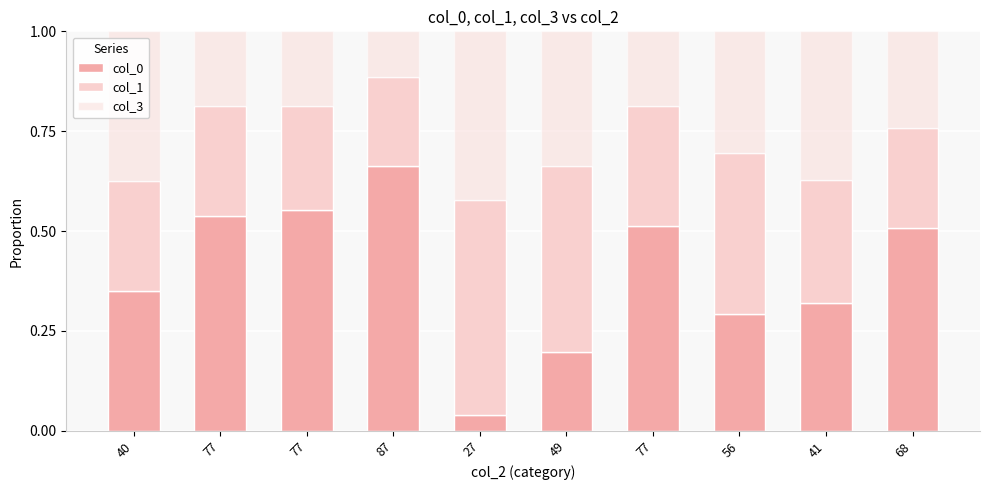

Does the chart contain stacked bars?

Yes